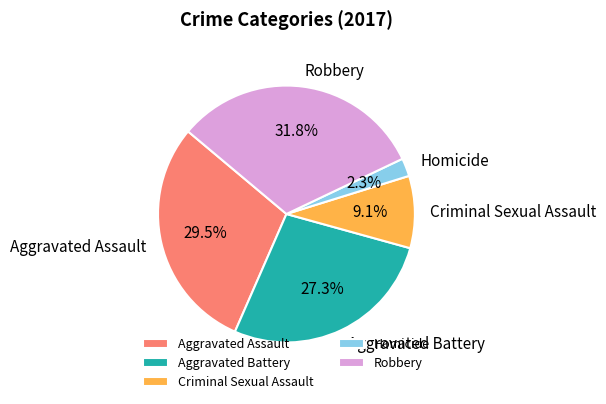

What is the largest slice in the pie chart?

Robbery